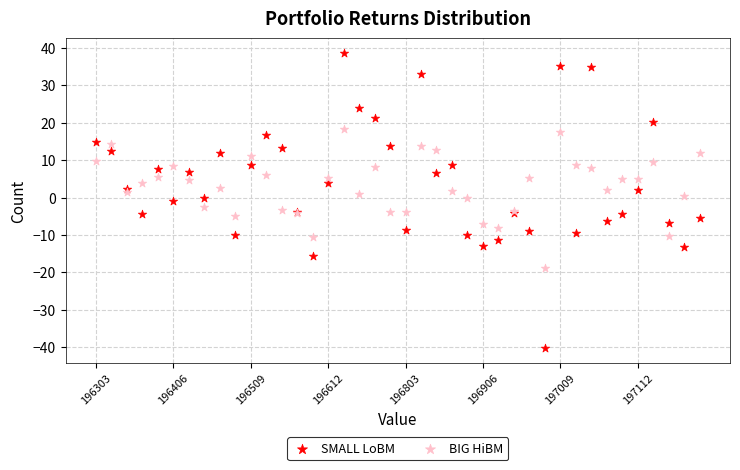

Which series has the widest spread of Y values?

SMALL LoBM